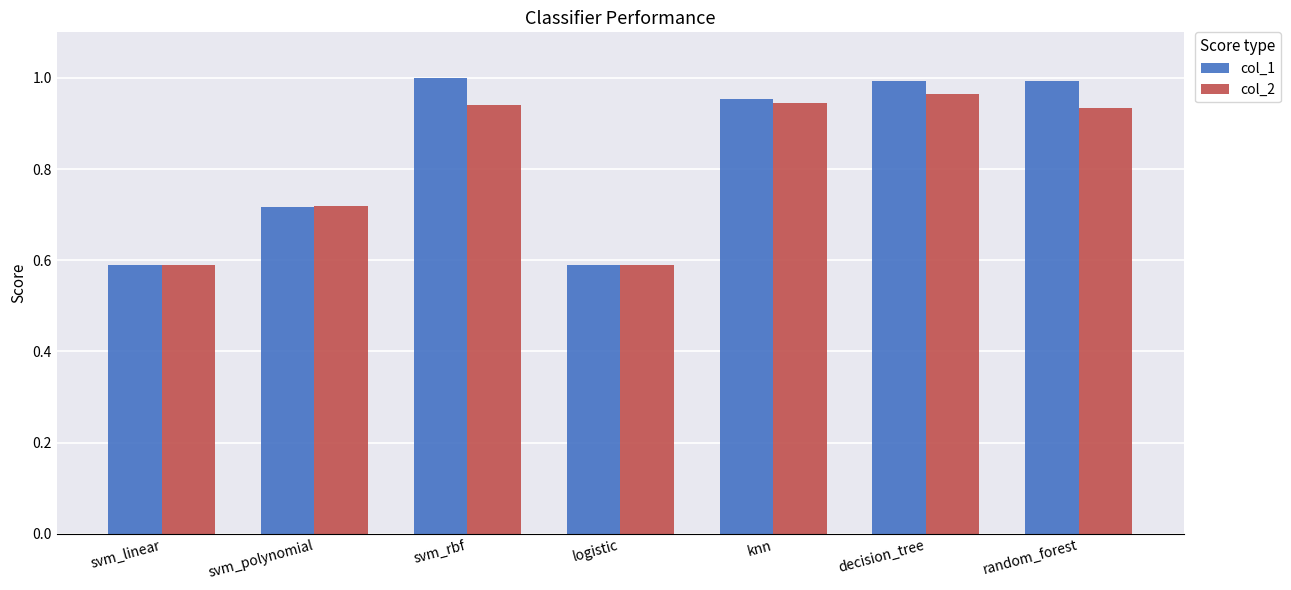

Between svm_polynomial and random_forest, which series saw the biggest shift?

col_1